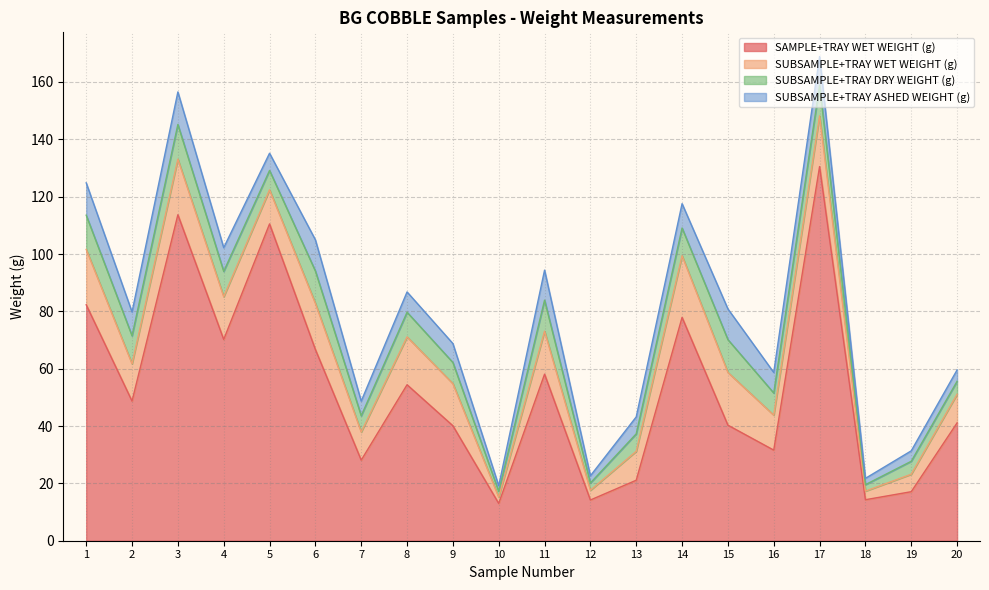

At how many categories does at least one series exceed 8?

20